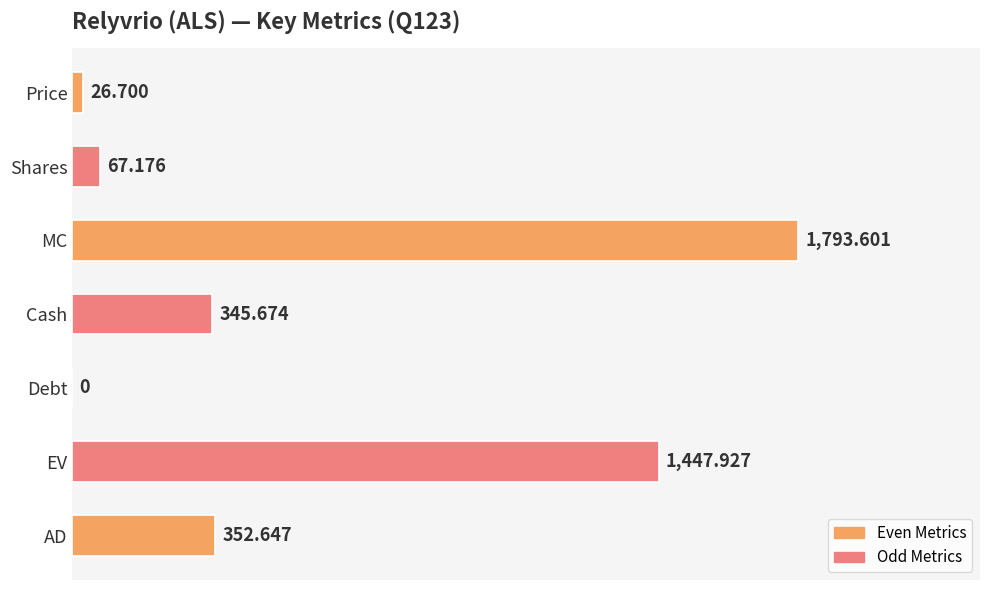

Which has a higher value, EV or Shares?

EV